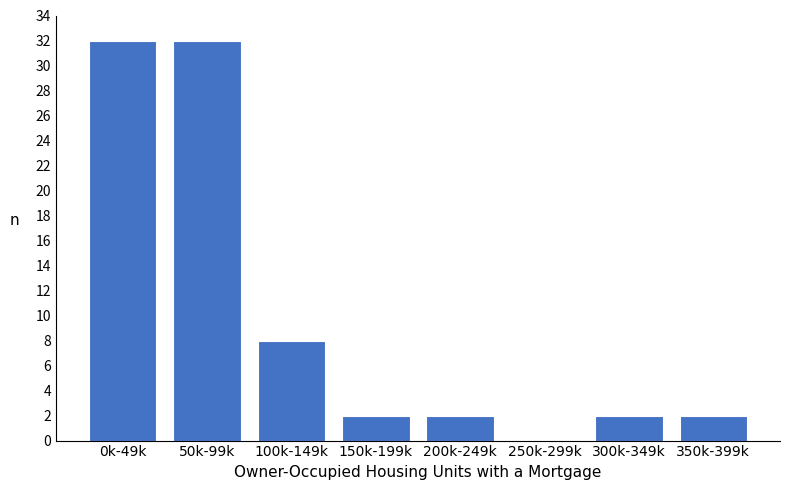

Reading right to left, extract all data points from this chart.

350k-399k=2	300k-349k=2	250k-299k=0	200k-249k=2	150k-199k=2	100k-149k=8	50k-99k=32	0k-49k=32